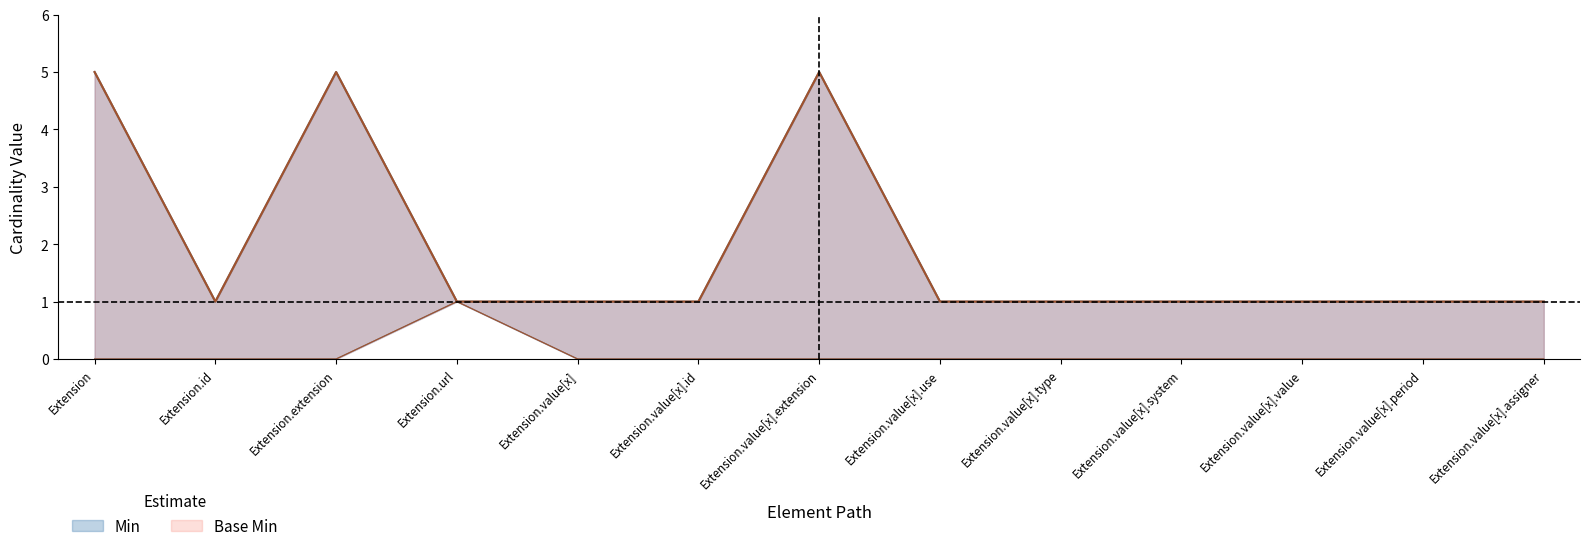

At which category does Min reach its first local peak?

Extension.url